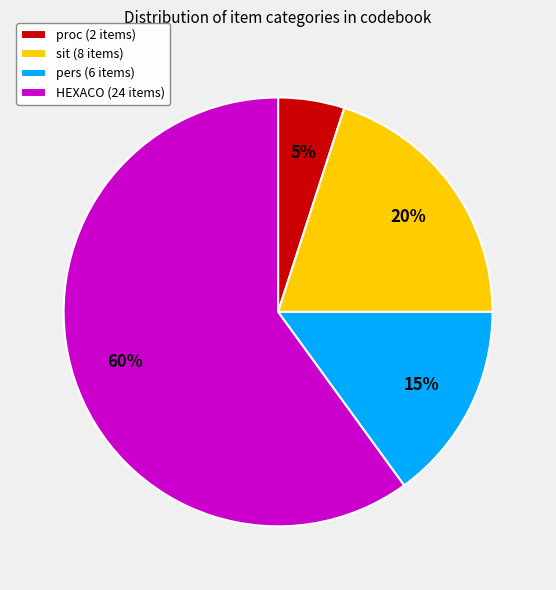

How many segments does this pie chart have?

4